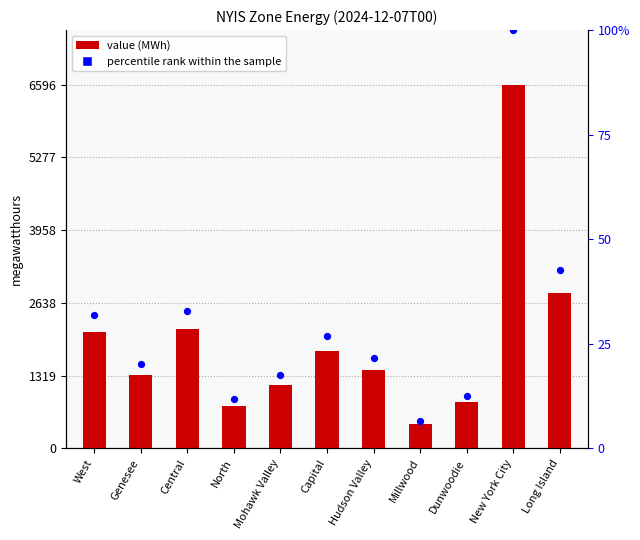

Which series has the largest Y range (max minus min)?

value